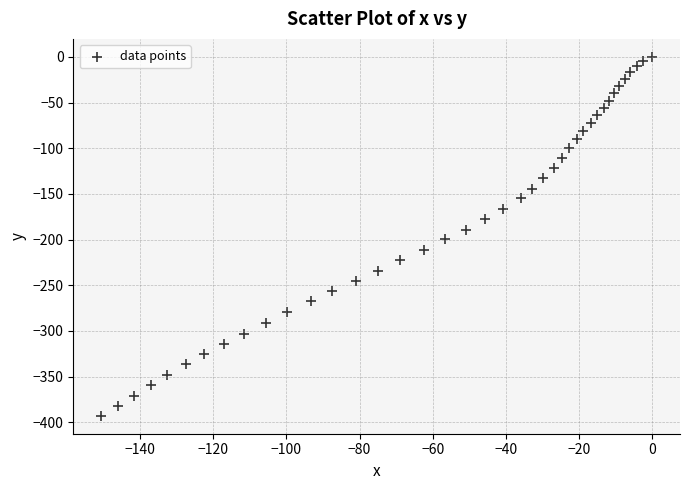

What is the range of Y values (max minus min)?

393.0